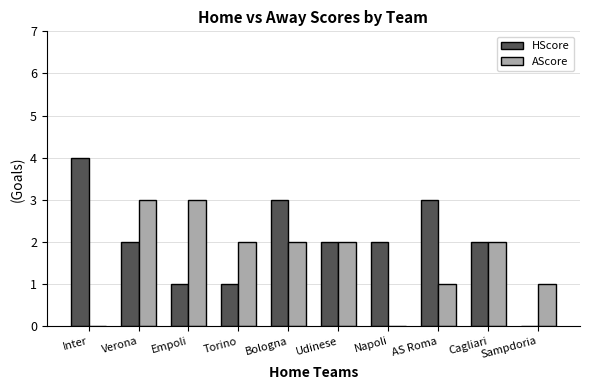

Which series has the largest total across all categories?

HScore